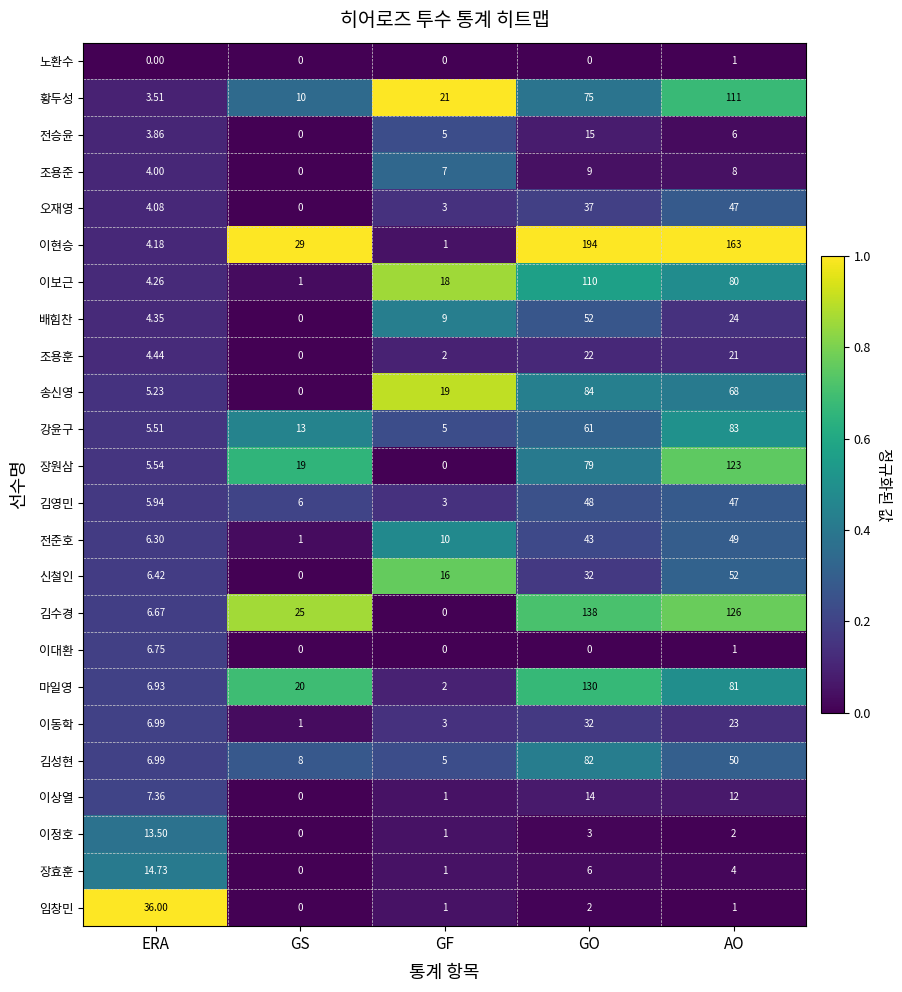

At which category does the chart reach its peak across all series?

GO